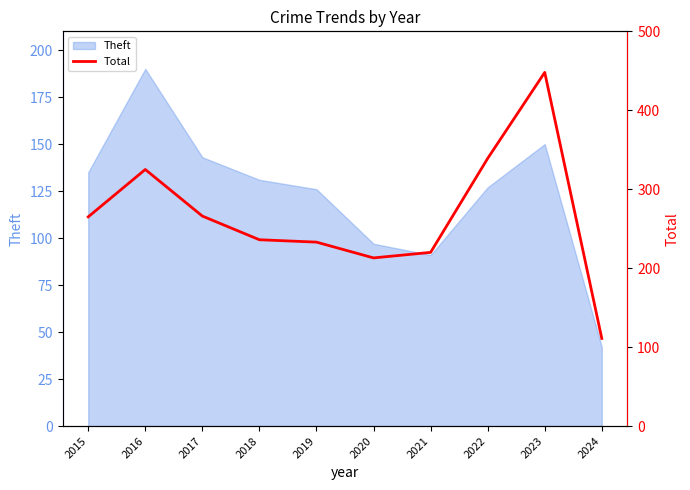

Reading left to right, transcribe all the data shown in this chart.

2015=265	2016=325	2017=266	2018=236	2019=233	2020=213	2021=220	2022=339	2023=448	2024=111